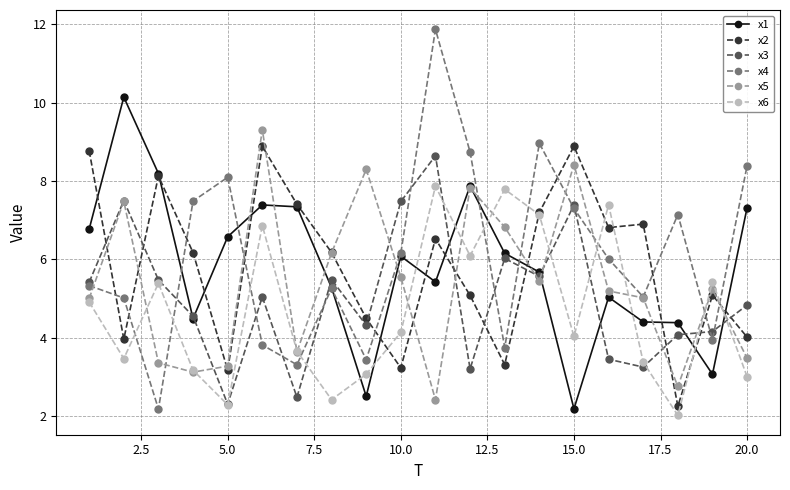

Which series has the widest spread of values?

x4